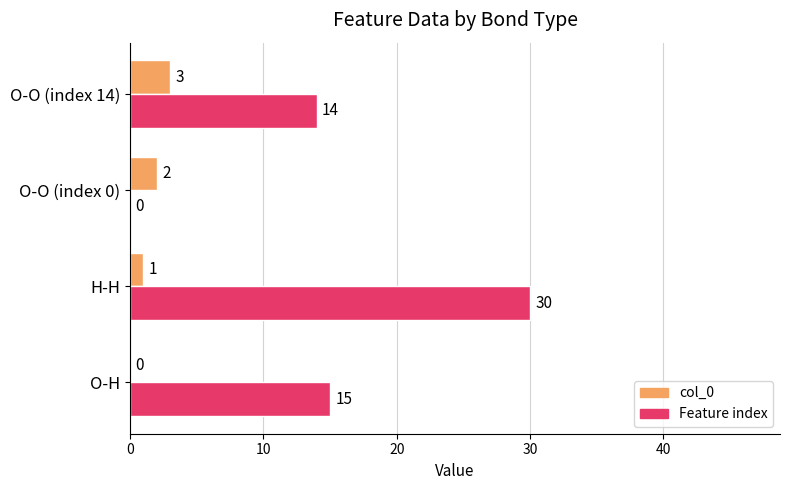

What is the sum of the Feature index values at H-H and O-H?

45